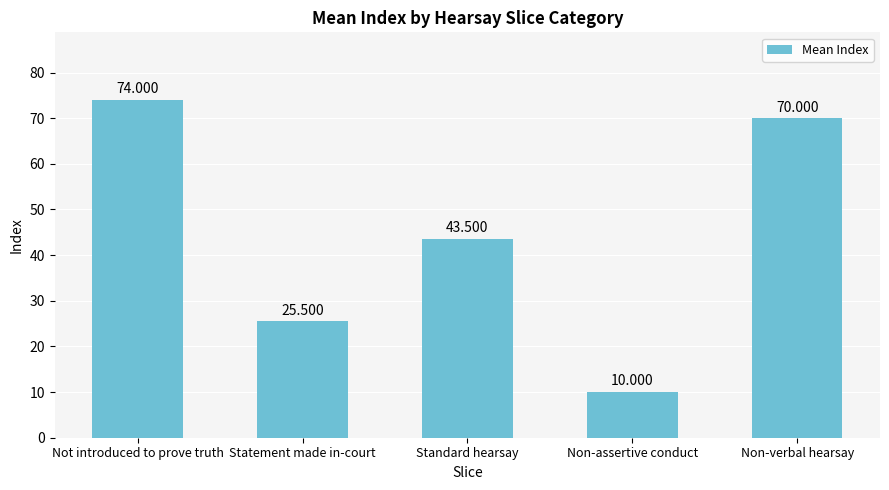

What is the difference between the maximum and minimum values?

64.0